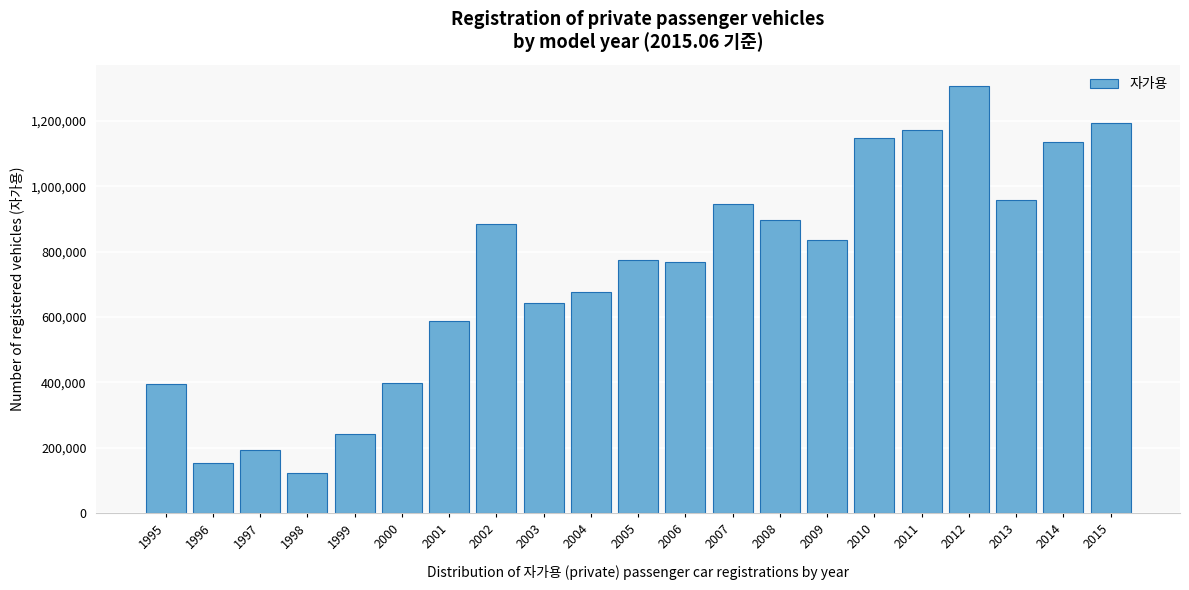

The value at 2004 is 674974. True or false?

True